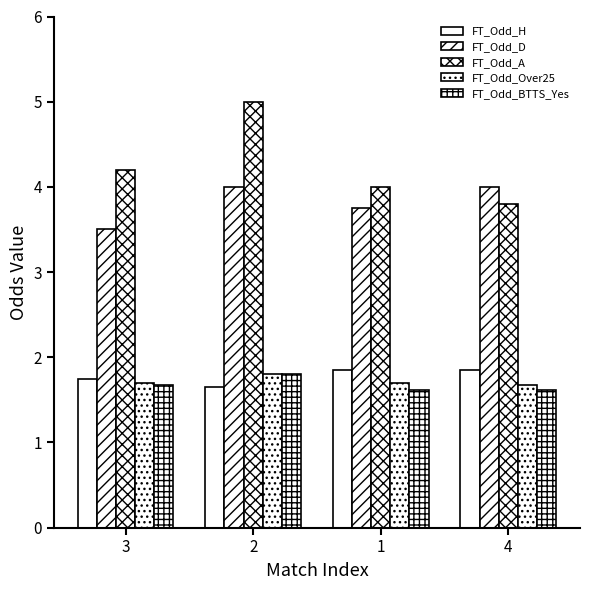

Which series has the largest range (max minus min)?

FT_Odd_A